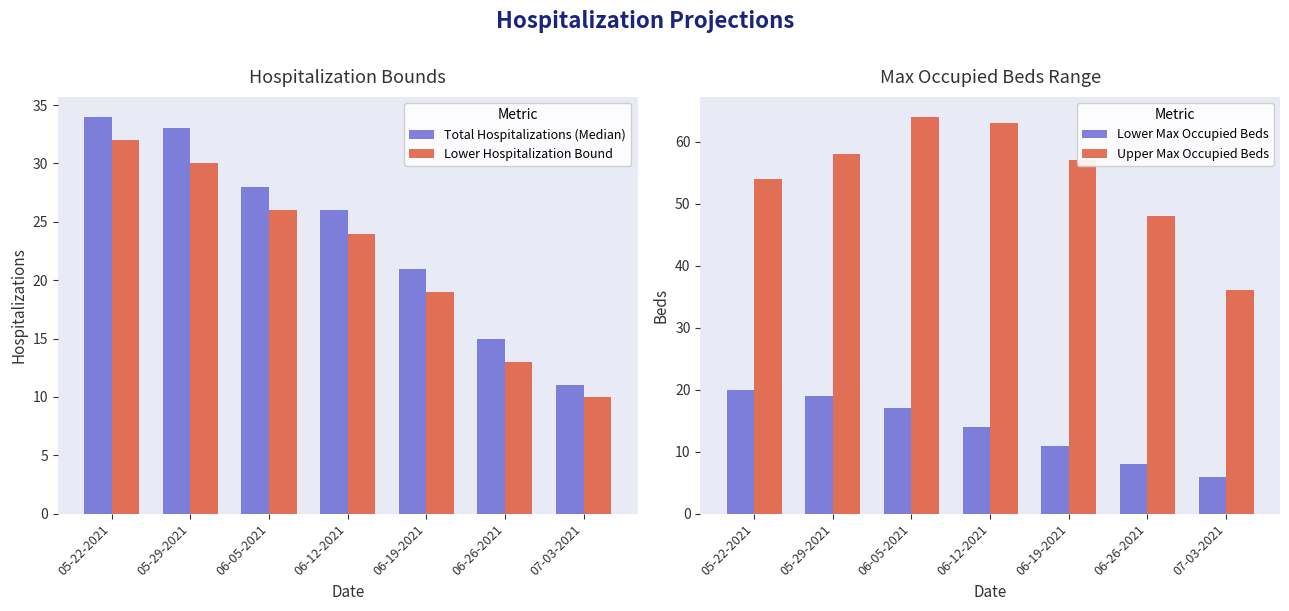

What are all the series names shown in the legend?

Total Hospitalizations (Median), Lower Hospitalization Bound, Lower Max Occupied Beds, Upper Max Occupied Beds